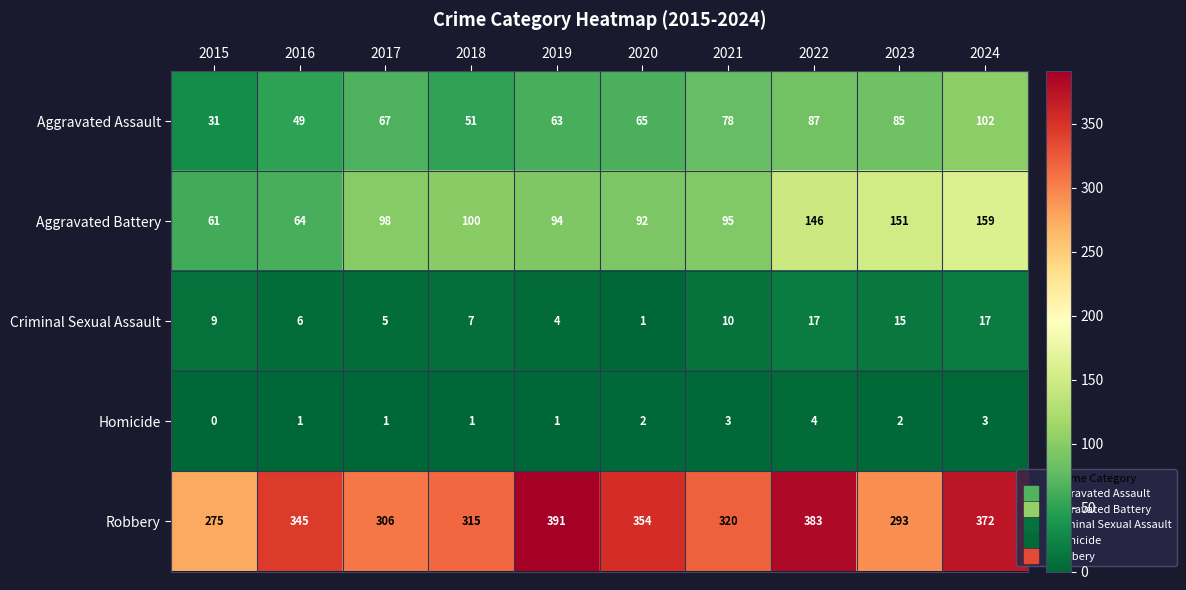

What is the difference between the second highest and second lowest values in the Aggravated Assault series?

38